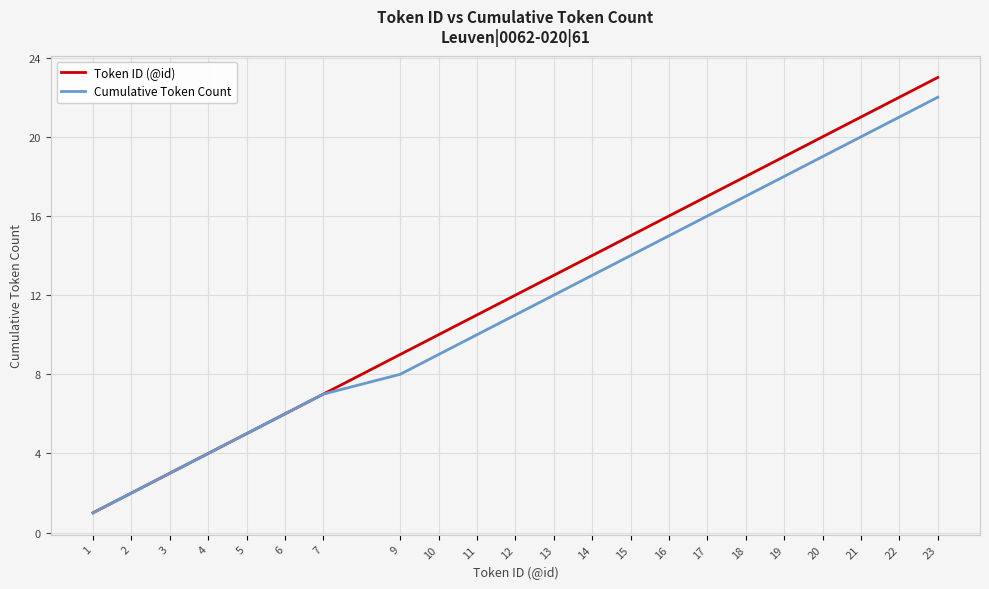

Rank the series by their maximum value, from highest to lowest.

Token ID (@id), Cumulative Token Count